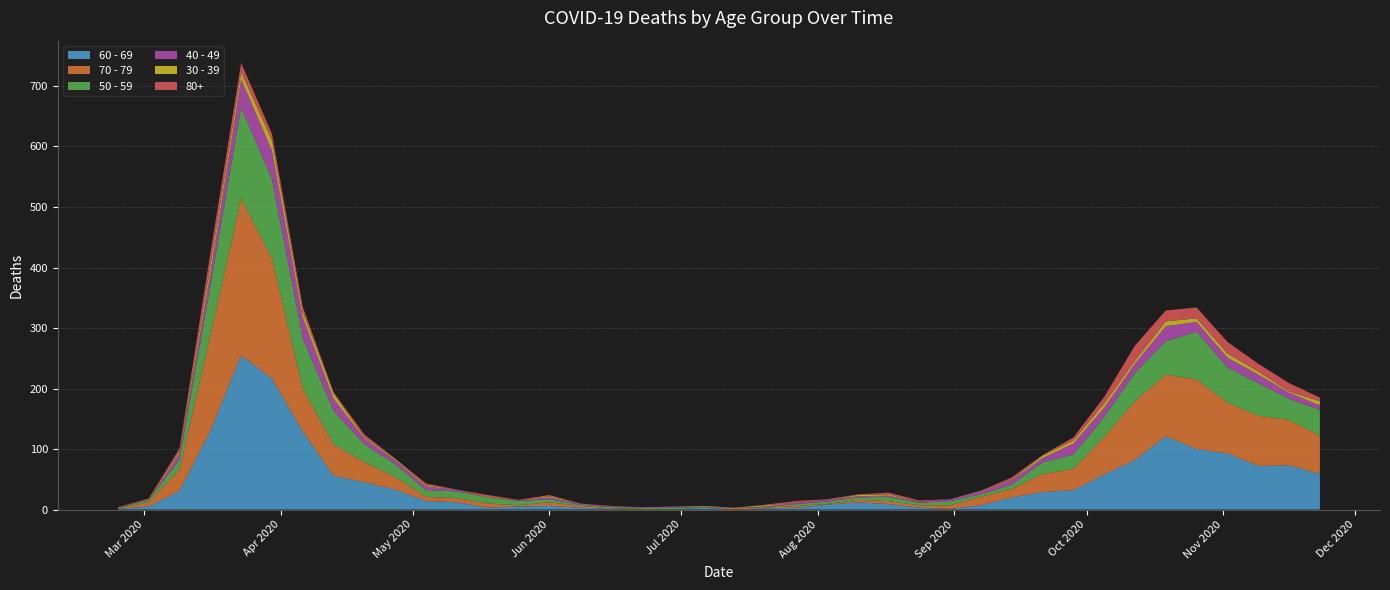

Reading left to right, list all the values displayed in this chart.

60 - 69: 2020-02-24=1	2020-03-02=5	2020-03-09=31	2020-03-16=130	2020-03-23=255	2020-03-30=216	2020-04-06=129	2020-04-13=56	2020-04-20=45	2020-04-27=33	2020-05-04=14	2020-05-11=12	2020-05-18=3	2020-05-25=5	2020-06-01=6	2020-06-08=3	2020-06-15=1	2020-06-22=0	2020-06-29=0	2020-07-06=3	2020-07-13=0	2020-07-20=2	2020-07-27=3	2020-08-03=8	2020-08-10=12	2020-08-17=9	2020-08-24=3	2020-08-31=1	2020-09-07=7	2020-09-14=20	2020-09-21=29	2020-09-28=32	2020-10-05=58	2020-10-12=82	2020-10-19=121	2020-10-26=100	2020-11-02=93	2020-11-09=72	2020-11-16=73	2020-11-23=59
70 - 79: 2020-02-24=1	2020-03-02=7	2020-03-09=35	2020-03-16=158	2020-03-23=259	2020-03-30=199	2020-04-06=71	2020-04-13=52	2020-04-20=33	2020-04-27=21	2020-05-04=7	2020-05-11=7	2020-05-18=7	2020-05-25=2	2020-06-01=6	2020-06-08=3	2020-06-15=1	2020-06-22=1	2020-06-29=0	2020-07-06=0	2020-07-13=3	2020-07-20=1	2020-07-27=3	2020-08-03=1	2020-08-10=4	2020-08-17=5	2020-08-24=4	2020-08-31=6	2020-09-07=14	2020-09-14=14	2020-09-21=30	2020-09-28=35	2020-10-05=62	2020-10-12=97	2020-10-19=102	2020-10-26=115	2020-11-02=84	2020-11-09=83	2020-11-16=75	2020-11-23=63
50 - 59: 2020-02-24=1	2020-03-02=3	2020-03-09=17	2020-03-16=81	2020-03-23=151	2020-03-30=131	2020-04-06=83	2020-04-13=55	2020-04-20=30	2020-04-27=21	2020-05-04=11	2020-05-11=11	2020-05-18=10	2020-05-25=7	2020-06-01=5	2020-06-08=2	2020-06-15=2	2020-06-22=2	2020-06-29=3	2020-07-06=1	2020-07-13=0	2020-07-20=1	2020-07-27=3	2020-08-03=4	2020-08-10=4	2020-08-17=7	2020-08-24=4	2020-08-31=7	2020-09-07=4	2020-09-14=7	2020-09-21=19	2020-09-28=24	2020-10-05=33	2020-10-12=47	2020-10-19=55	2020-10-26=79	2020-11-02=58	2020-11-09=54	2020-11-16=35	2020-11-23=43
40 - 49: 2020-02-24=1	2020-03-02=1	2020-03-09=9	2020-03-16=21	2020-03-23=46	2020-03-30=47	2020-04-06=34	2020-04-13=20	2020-04-20=9	2020-04-27=7	2020-05-04=6	2020-05-11=3	2020-05-18=0	2020-05-25=1	2020-06-01=3	2020-06-08=2	2020-06-15=1	2020-06-22=1	2020-06-29=2	2020-07-06=1	2020-07-13=0	2020-07-20=1	2020-07-27=2	2020-08-03=3	2020-08-10=2	2020-08-17=2	2020-08-24=2	2020-08-31=3	2020-09-07=5	2020-09-14=7	2020-09-21=7	2020-09-28=18	2020-10-05=15	2020-10-12=15	2020-10-19=25	2020-10-26=16	2020-11-02=16	2020-11-09=14	2020-11-16=10	2020-11-23=7
30 - 39: 2020-02-24=0	2020-03-02=1	2020-03-09=3	2020-03-16=12	2020-03-23=12	2020-03-30=17	2020-04-06=10	2020-04-13=9	2020-04-20=2	2020-04-27=2	2020-05-04=2	2020-05-11=0	2020-05-18=1	2020-05-25=0	2020-06-01=2	2020-06-08=0	2020-06-15=0	2020-06-22=0	2020-06-29=0	2020-07-06=1	2020-07-13=0	2020-07-20=2	2020-07-27=0	2020-08-03=0	2020-08-10=2	2020-08-17=2	2020-08-24=0	2020-08-31=0	2020-09-07=1	2020-09-14=1	2020-09-21=4	2020-09-28=5	2020-10-05=7	2020-10-12=5	2020-10-19=8	2020-10-26=6	2020-11-02=7	2020-11-09=5	2020-11-16=2	2020-11-23=7
80+: 2020-02-24=0	2020-03-02=1	2020-03-09=6	2020-03-16=21	2020-03-23=15	2020-03-30=11	2020-04-06=8	2020-04-13=2	2020-04-20=5	2020-04-27=0	2020-05-04=3	2020-05-11=0	2020-05-18=3	2020-05-25=1	2020-06-01=2	2020-06-08=0	2020-06-15=1	2020-06-22=0	2020-06-29=0	2020-07-06=0	2020-07-13=0	2020-07-20=1	2020-07-27=3	2020-08-03=1	2020-08-10=1	2020-08-17=3	2020-08-24=2	2020-08-31=0	2020-09-07=0	2020-09-14=4	2020-09-21=1	2020-09-28=5	2020-10-05=11	2020-10-12=25	2020-10-19=18	2020-10-26=18	2020-11-02=19	2020-11-09=13	2020-11-16=14	2020-11-23=6